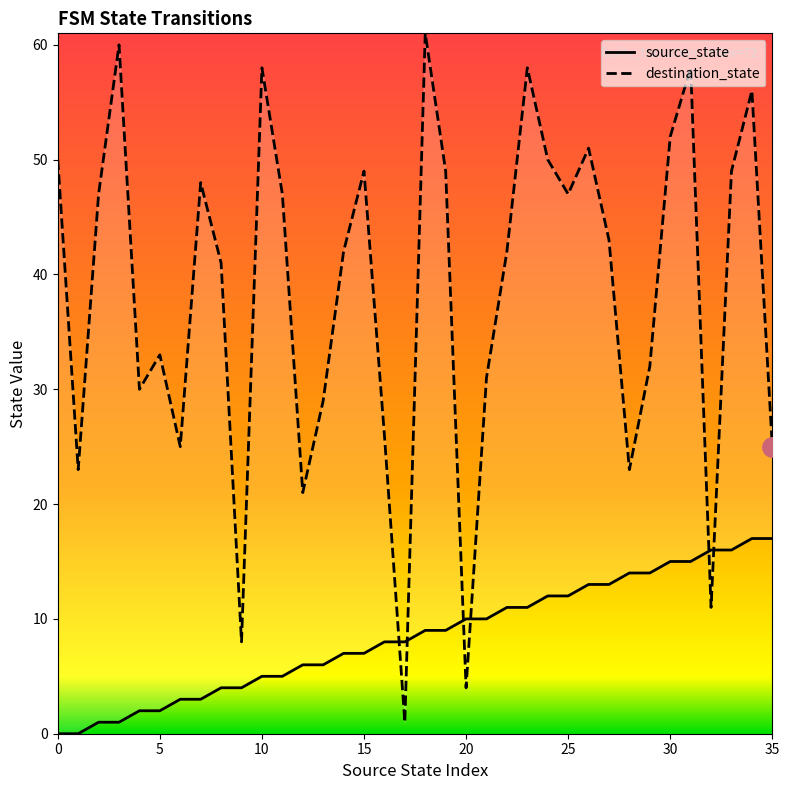

The destination_state series shows 47 at 2. True or false?

True